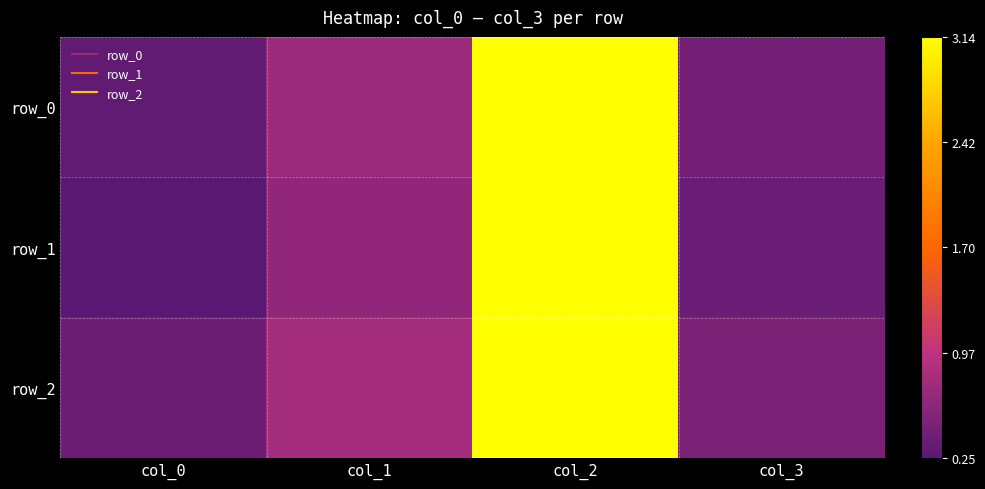

What is the lowest value of the row_1 series?

0.3